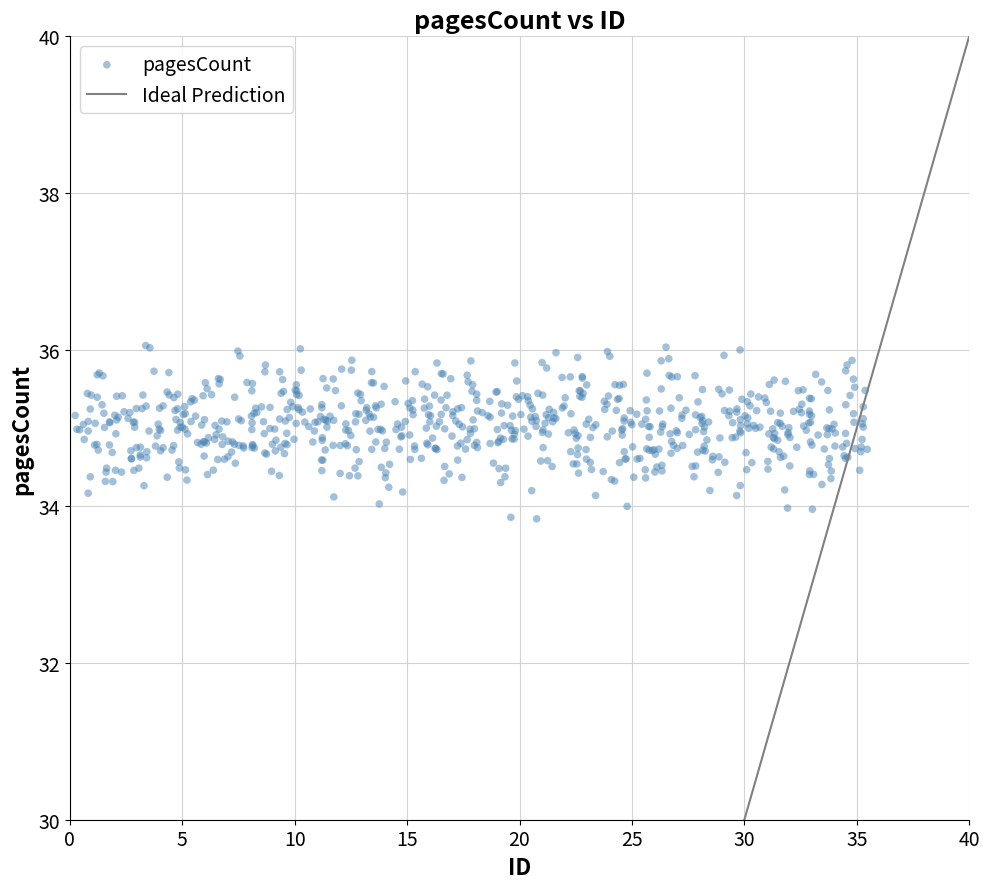

What is the range of X values (max minus min)?

35.2